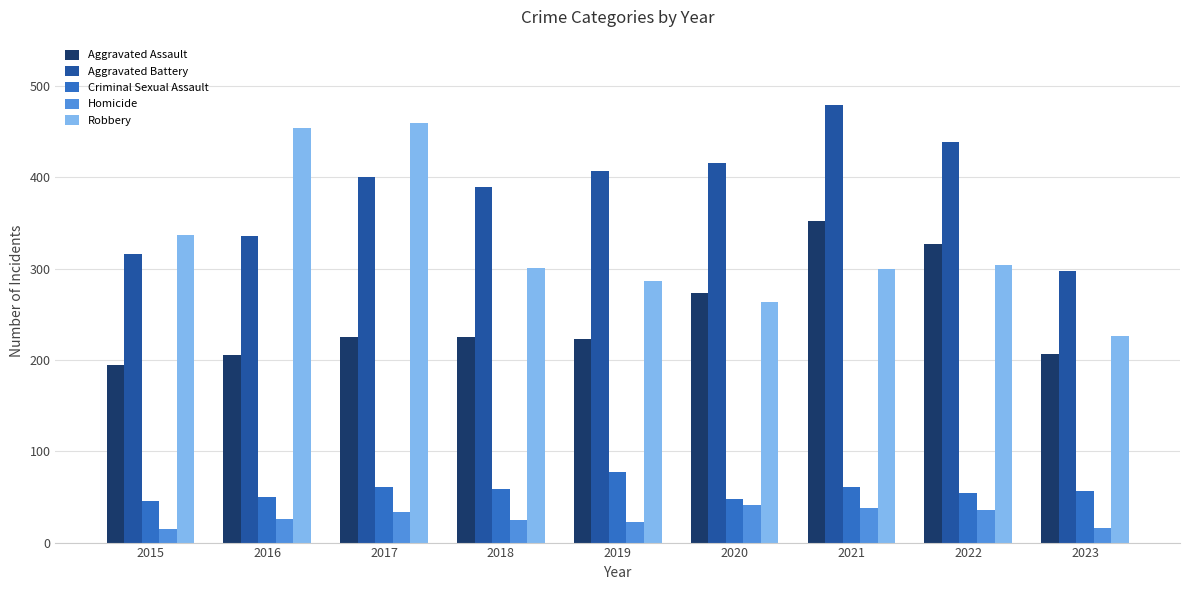

Rank the series by their maximum value, from highest to lowest.

Aggravated Battery, Robbery, Aggravated Assault, Criminal Sexual Assault, Homicide